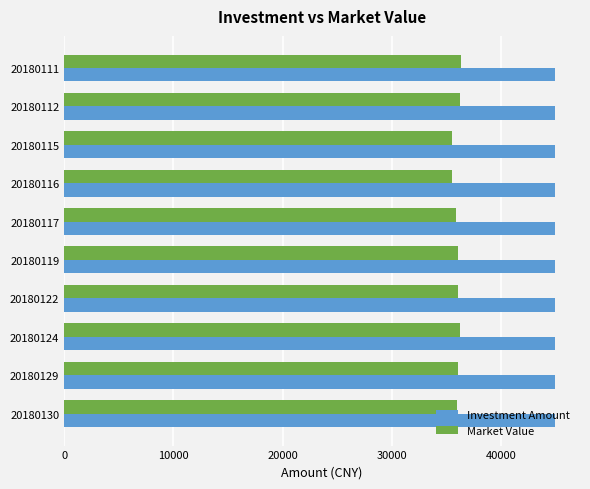

What is the total value across all series at 20180130?

80987.0